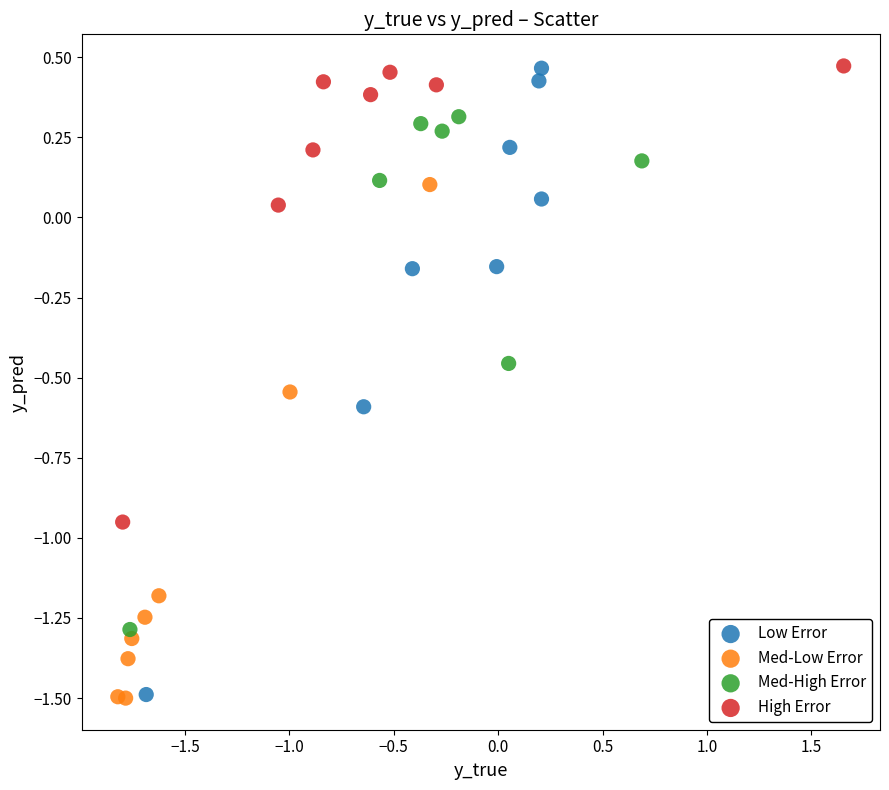

Which series has the widest spread of Y values?

Low Error